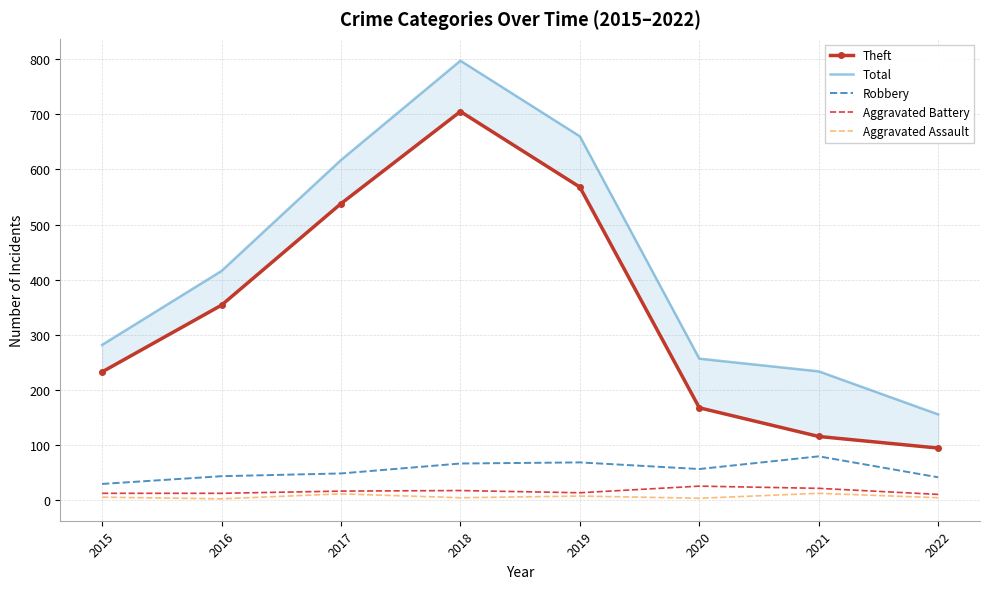

What is the value of the Theft point at the 6th from the left?

168